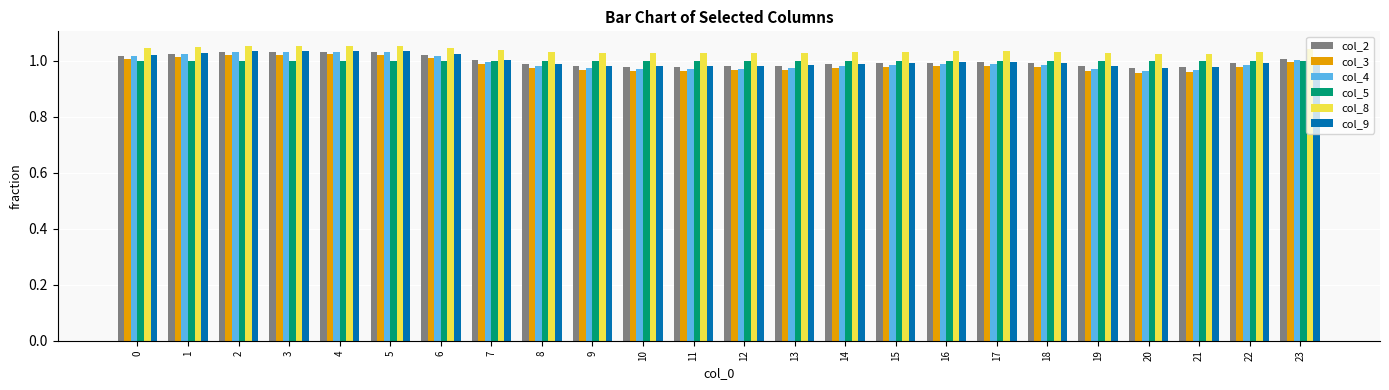

Is the value of col_9 at 5 greater than the value of col_3 at 15?

Yes